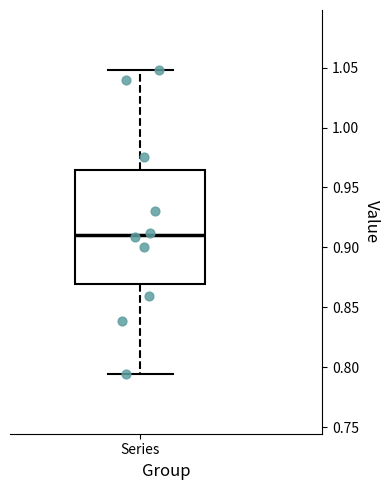

Read this box plot against the y-axis: the position of the median line, the range covered by the box, and the ends of both whiskers. The values are not printed on the chart, so give them approximately, as read against the axis.

median 0.910, box 0.870 to 0.965, whiskers 0.795 to 1.050